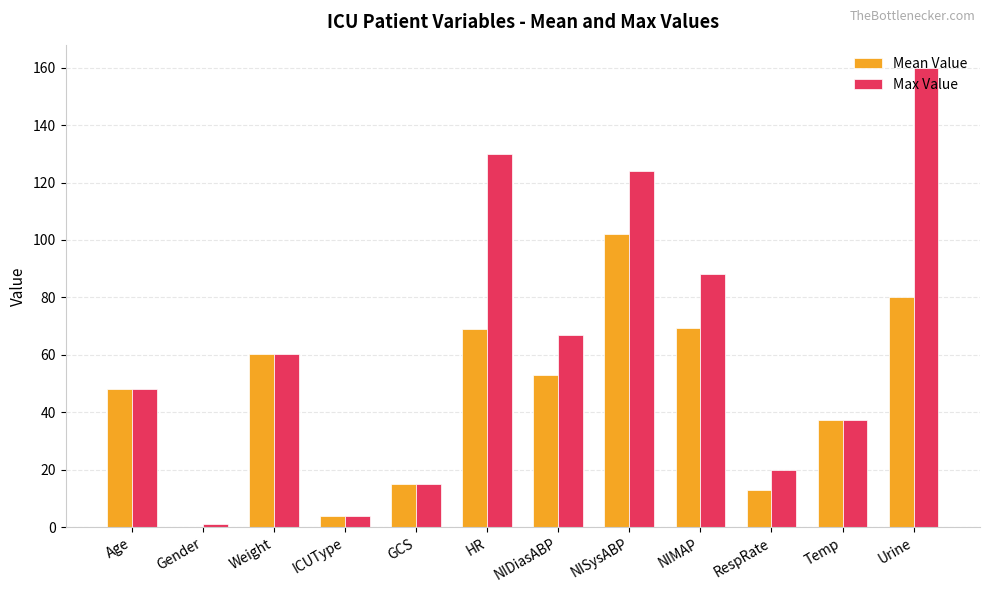

Between ICUType and RespRate, which series saw the biggest shift?

Max Value